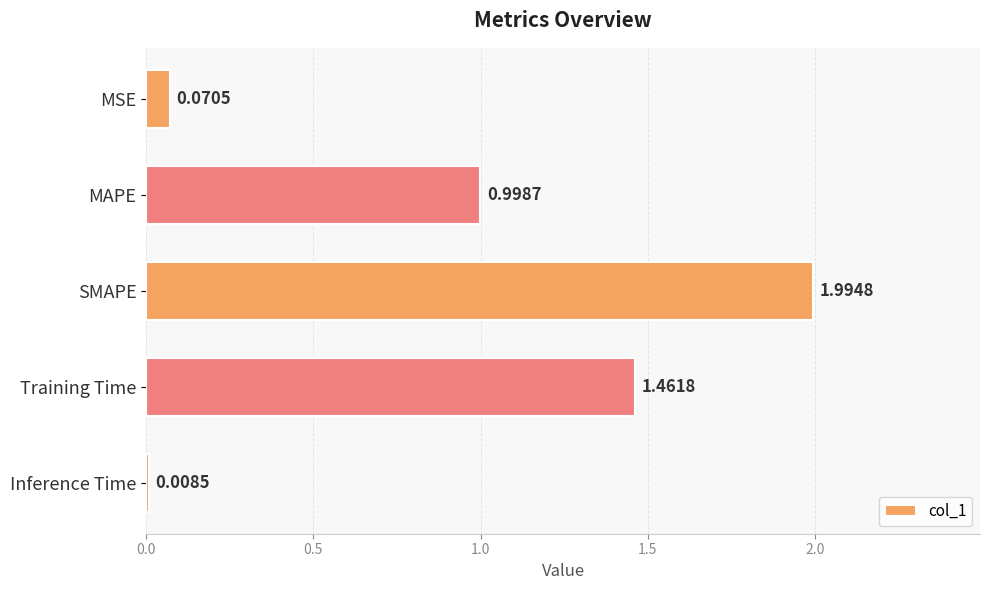

Which label corresponds to the largest value in the chart?

SMAPE